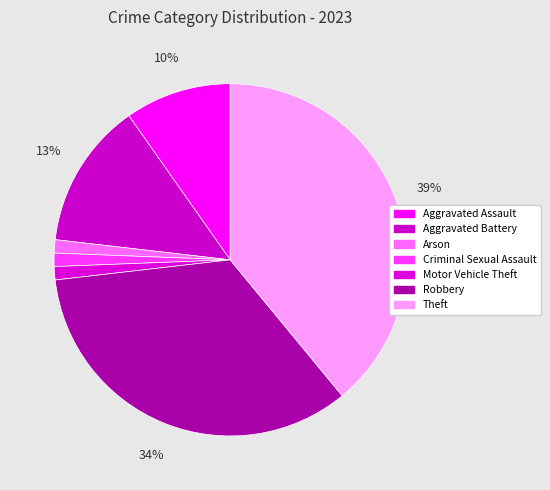

Does Robbery represent more than half of the total?

No